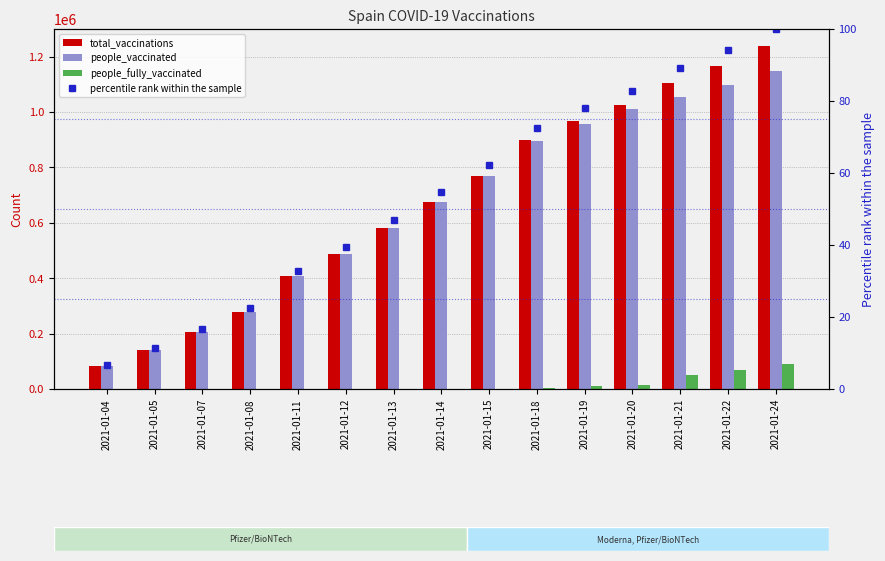

Between 2021-01-21 and 2021-01-08, which is larger?

2021-01-21